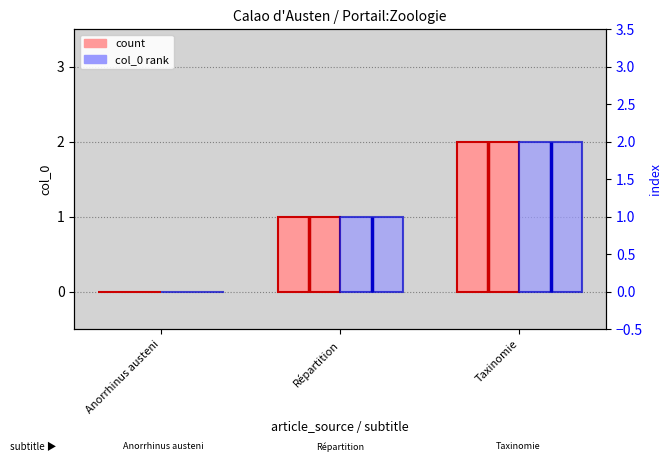

Count the col_0 rank values in the range 0 to 2.

3